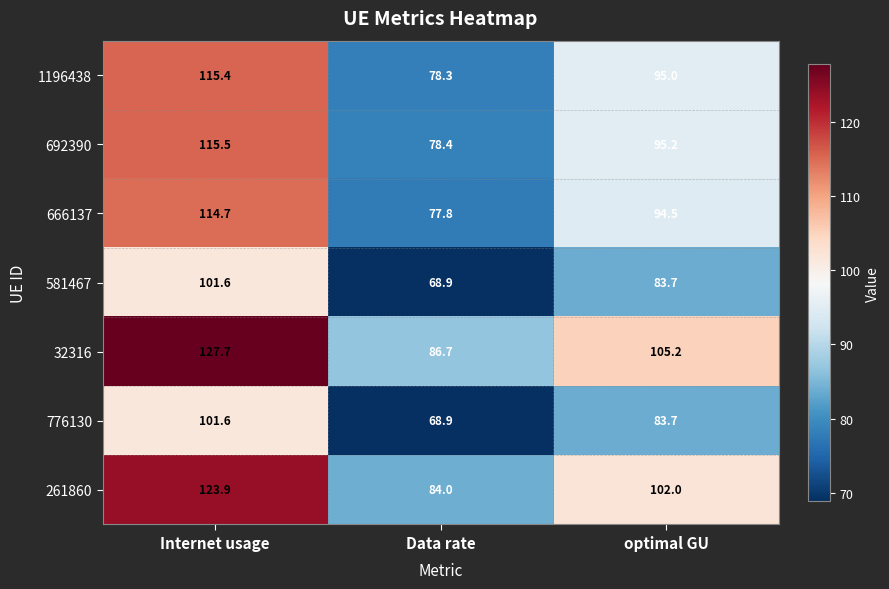

Reading right to left, what are all the values shown in this chart?

1196438: 95.0	78.3	115.4
692390: 95.2	78.4	115.5
666137: 94.5	77.8	114.7
581467: 83.7	68.9	101.6
32316: 105.2	86.7	127.7
776130: 83.7	68.9	101.6
261860: 102.0	84.0	123.9